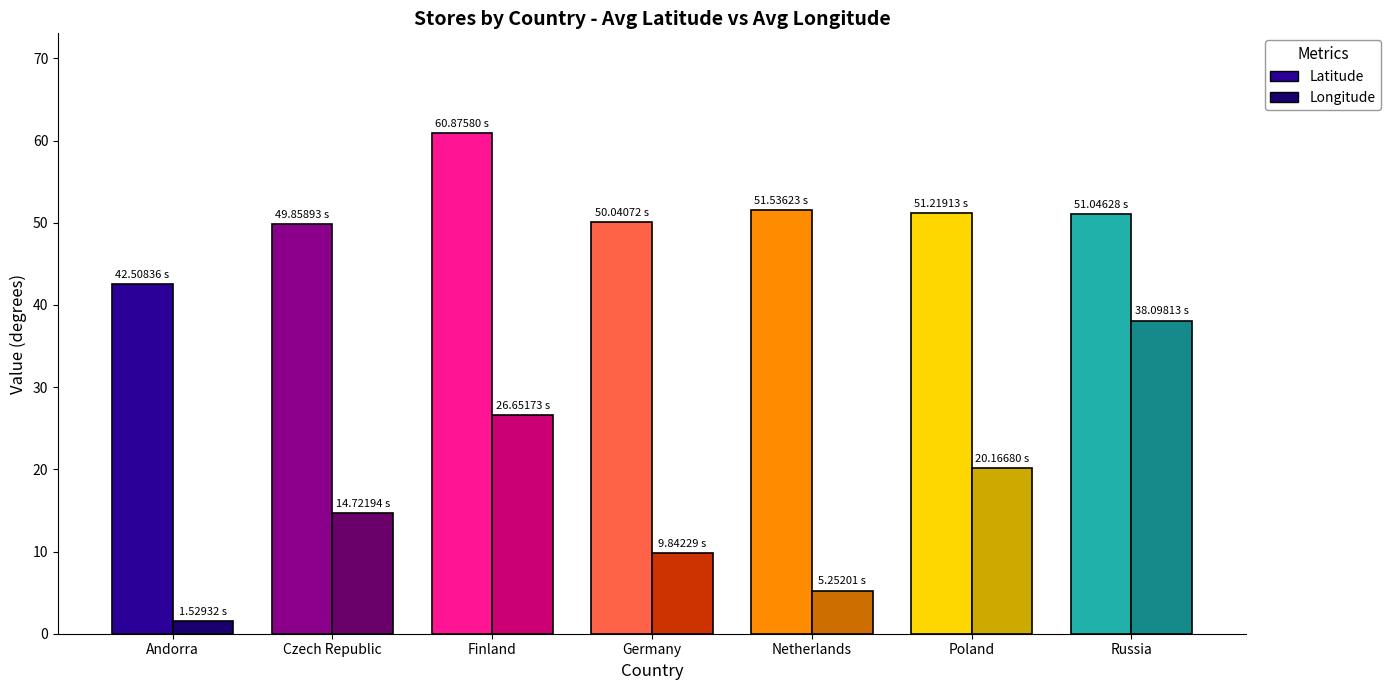

What is the total value across all series at Czech Republic?

64.6